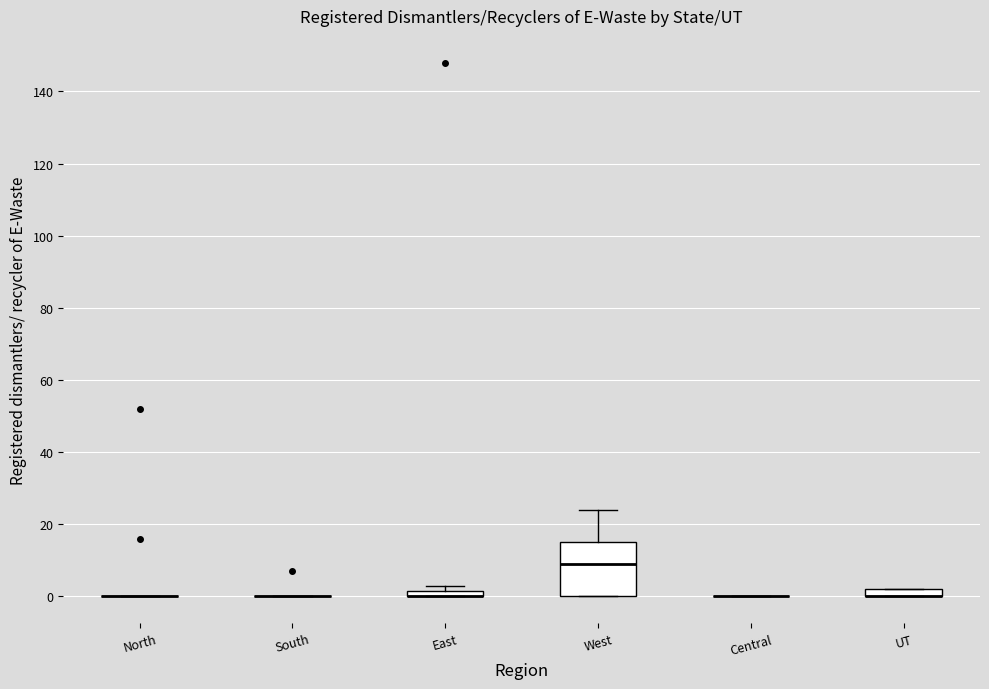

Comparing the boxes themselves (not the whiskers), which one is the tallest?

West